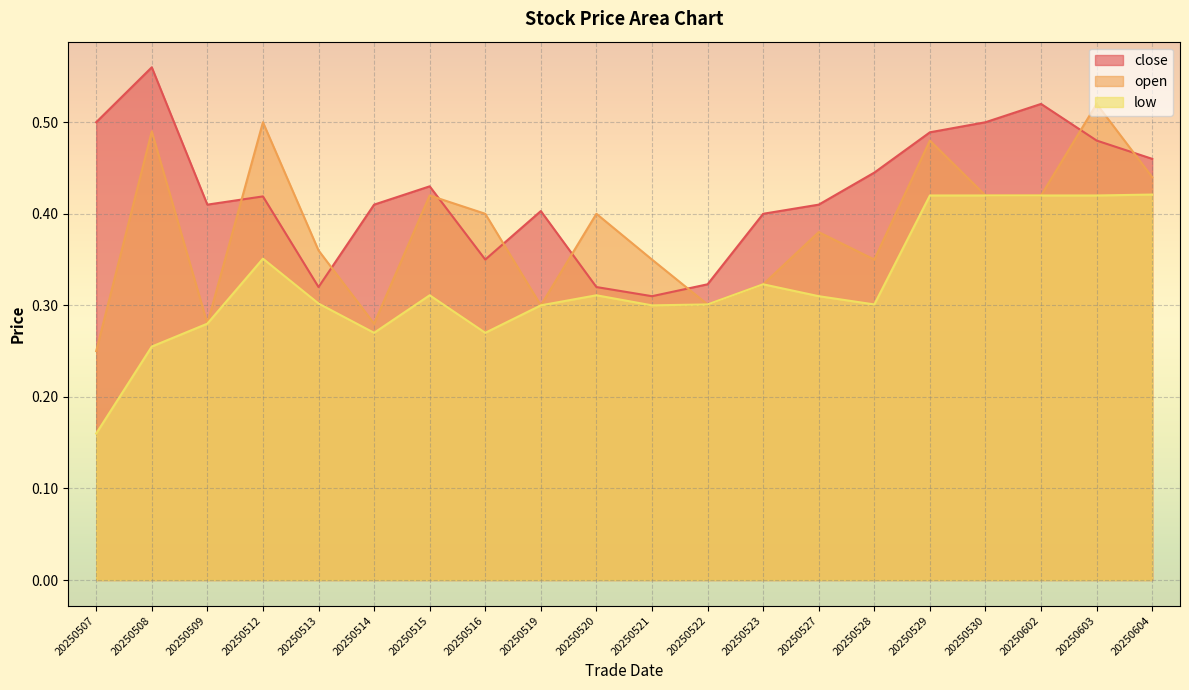

What are all the series names shown in the legend?

close, open, low